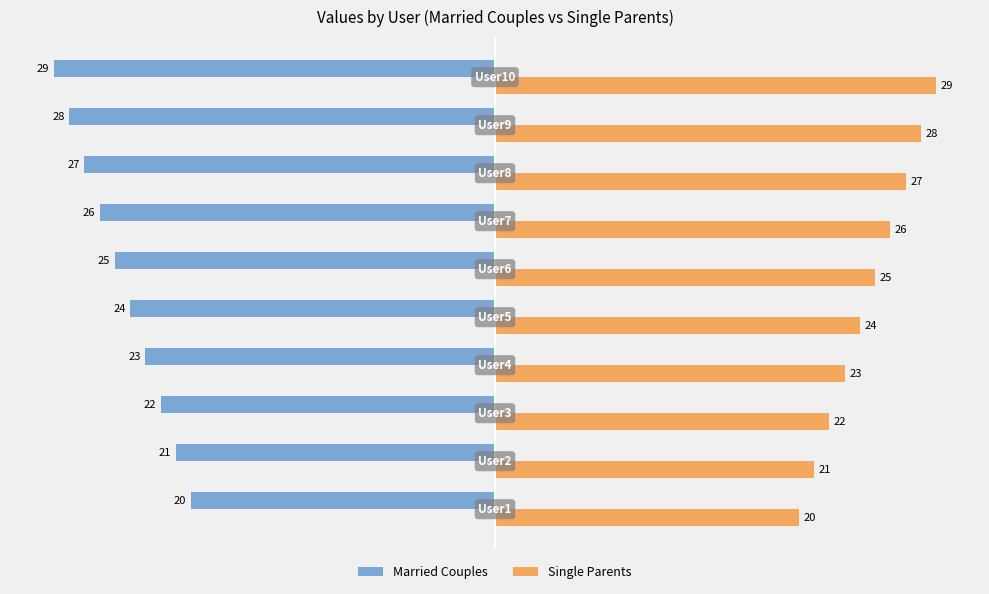

What is the difference between the maximum and minimum values in the Married Couples series?

9